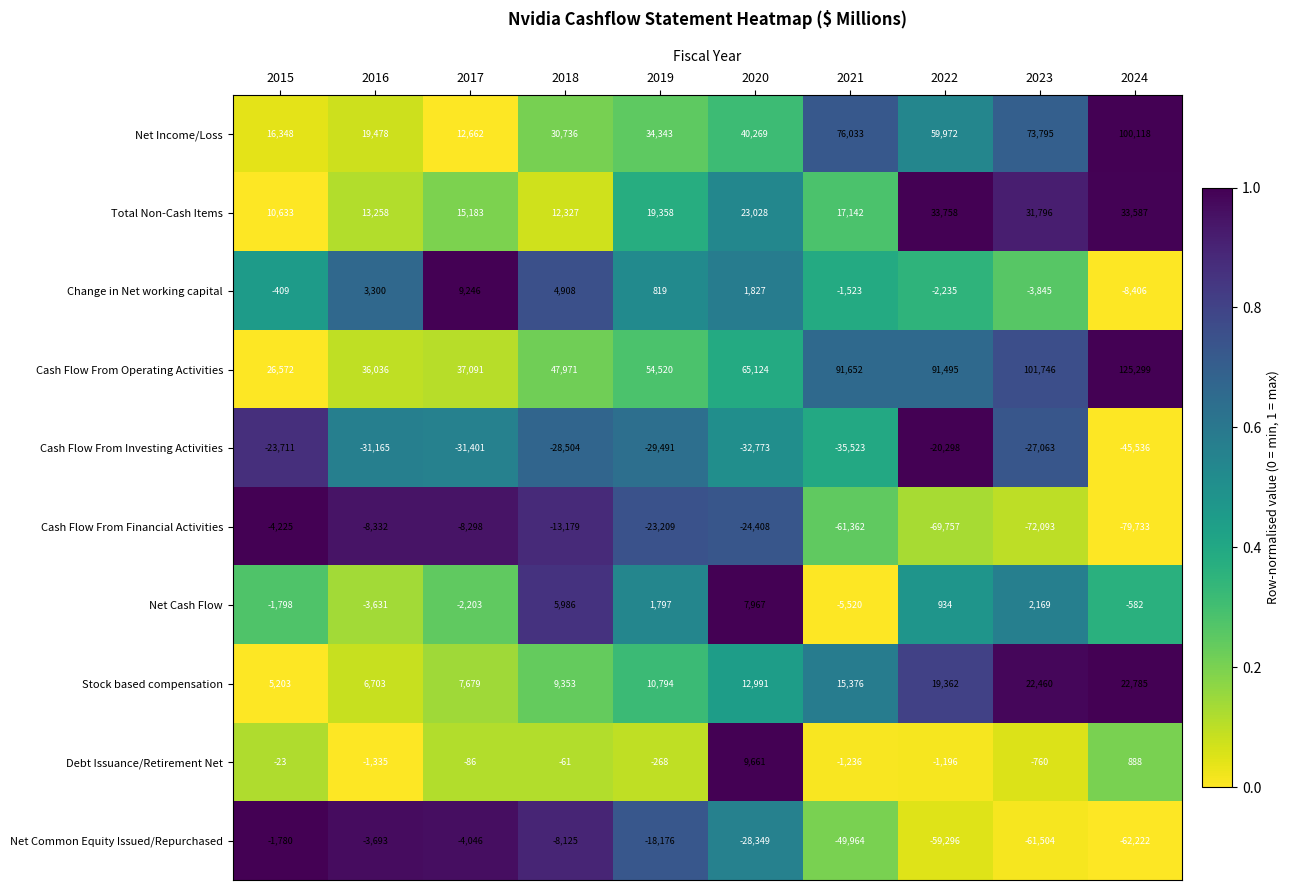

Is it true that Cash Flow From Investing Activities equals -49241 at 2018?

False